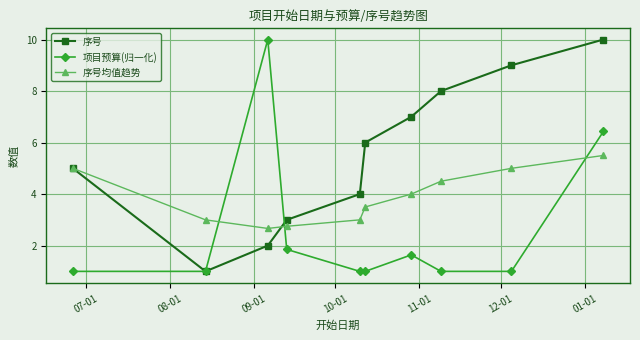

After their last crossing, which series has the higher values: 序号 or 序号均值趋势?

序号